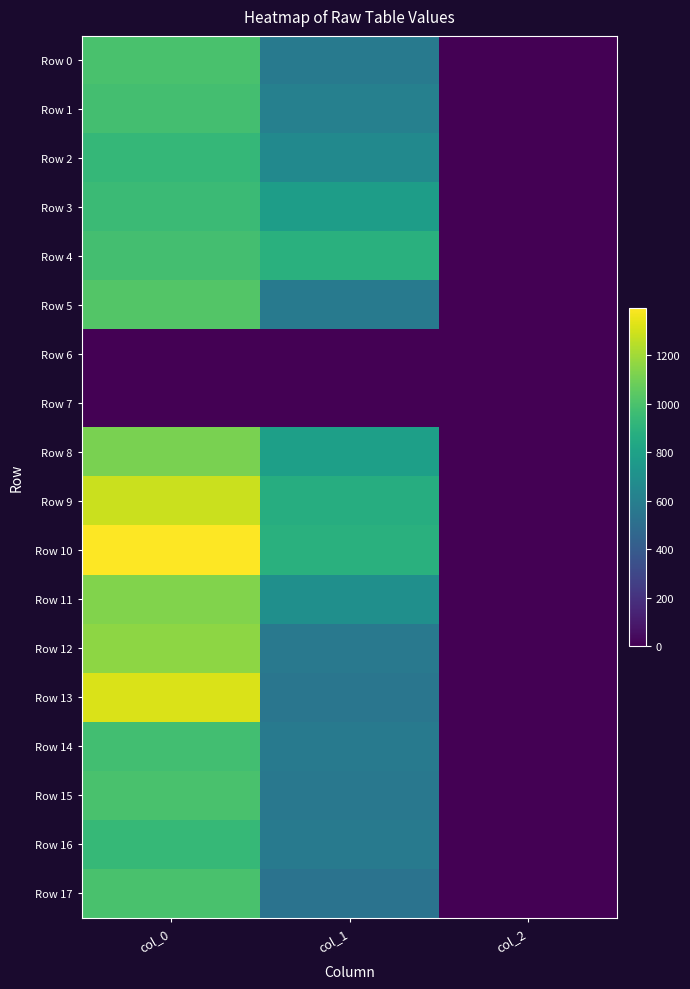

Count the number of data series in this chart.

18